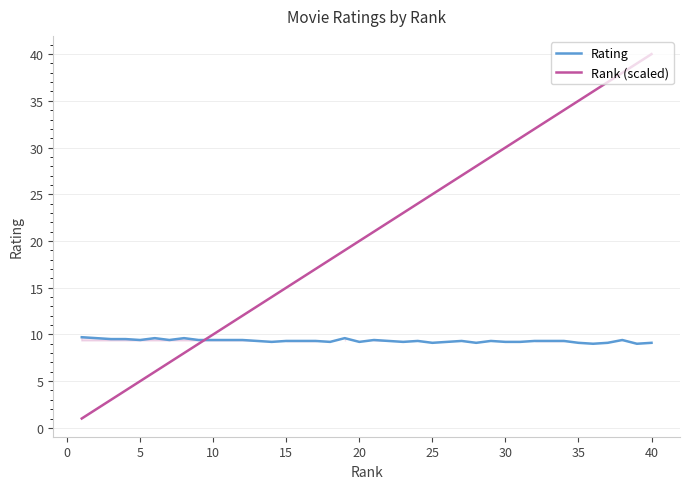

Rank the series by their average value, from highest to lowest.

Rank (scaled), Rating